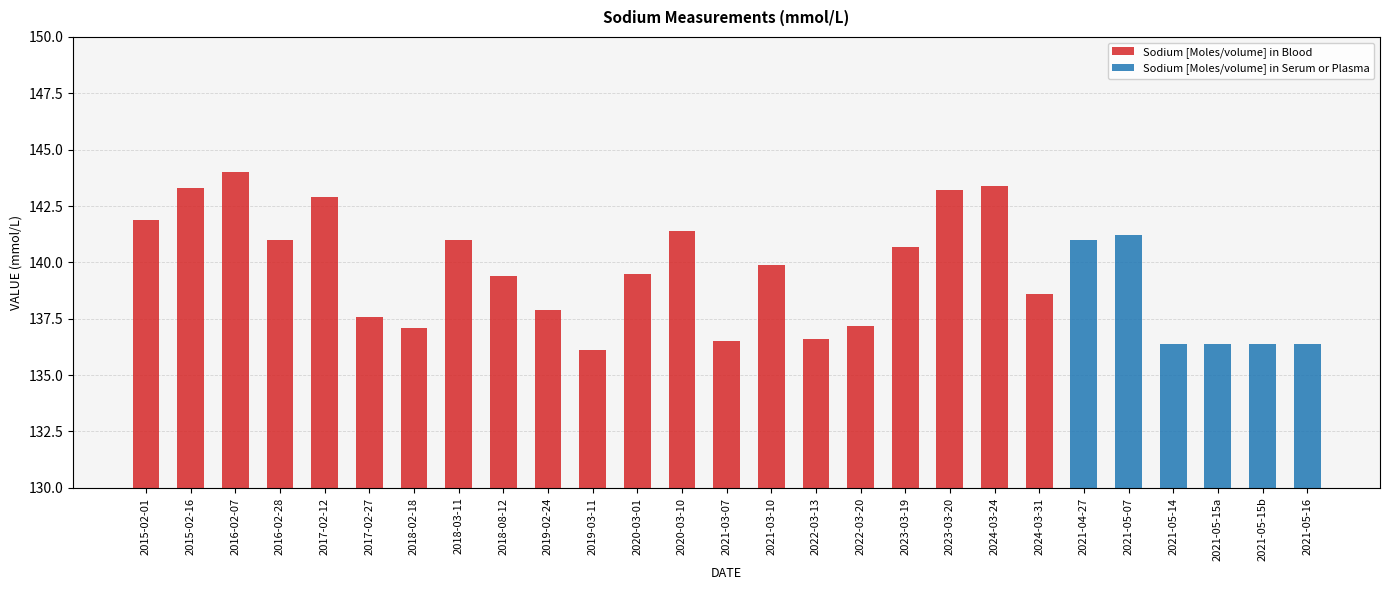

The Sodium [Moles/volume] in Serum or Plasma series shows 141.2 at 2021-05-07. True or false?

True